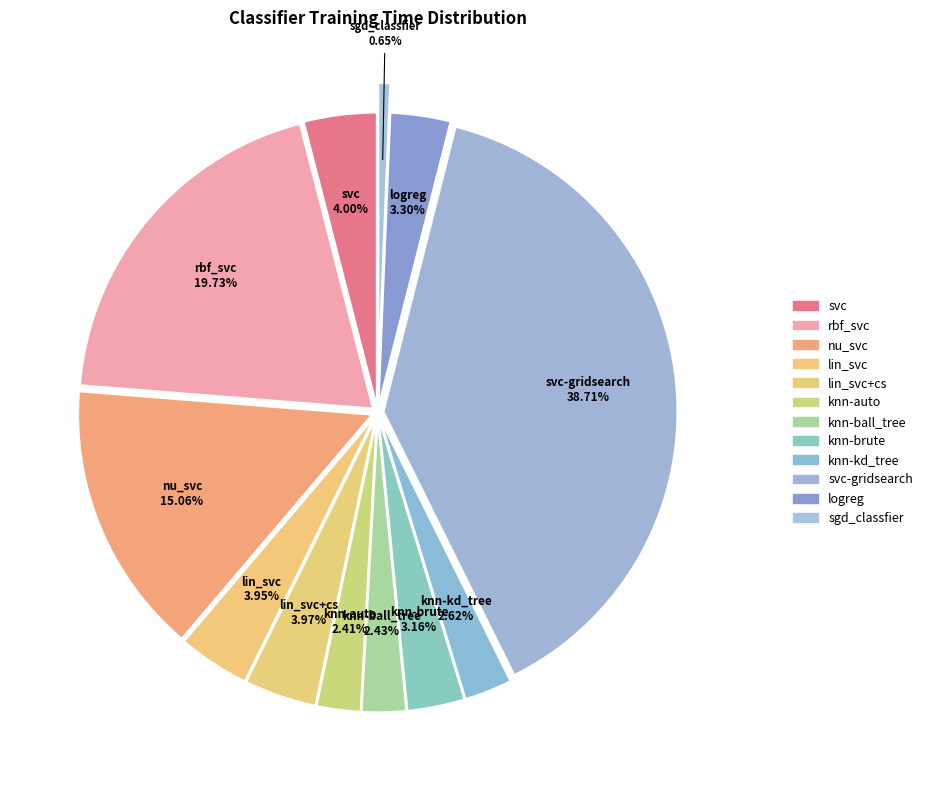

To the nearest percent, what is the difference between the largest and smallest slice percentages?

38%